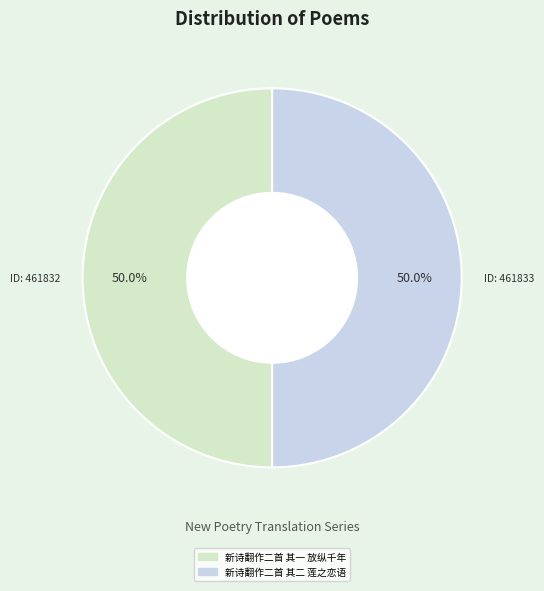

Combined, do 新诗翻作二首 其二 莲之恋语 and 新诗翻作二首 其一 放纵千年 account for over 50%?

Yes